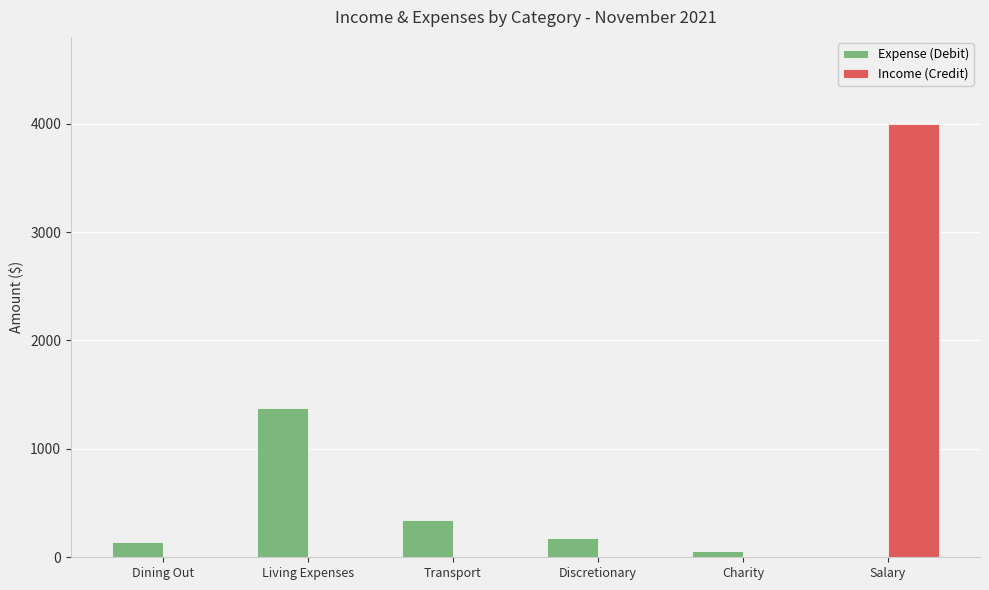

Between Dining Out and Living Expenses, which series saw the biggest shift?

Expense (Debit)